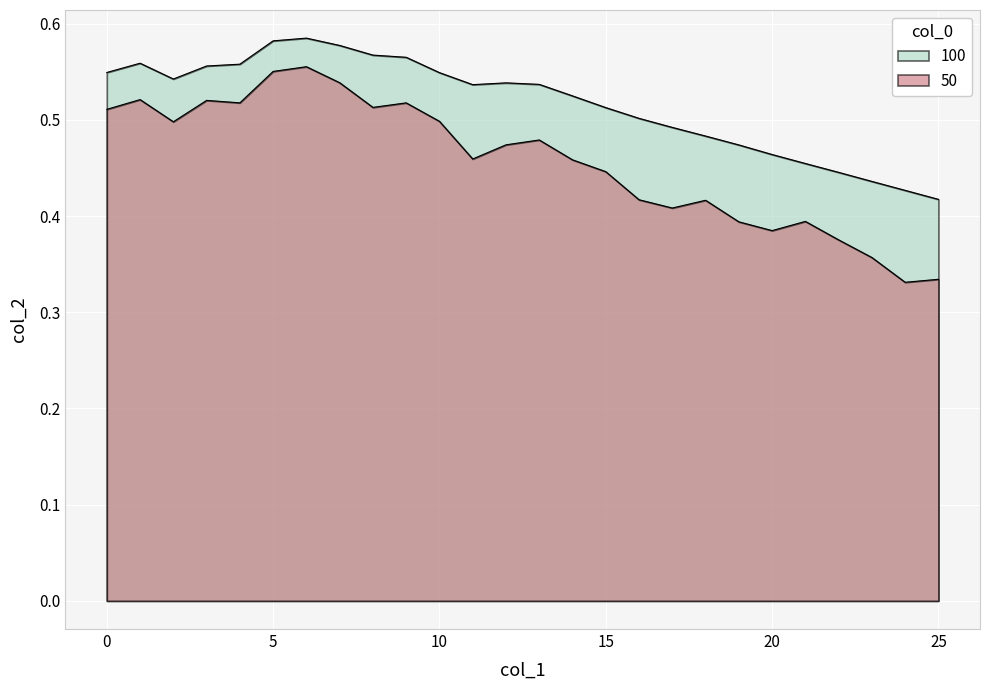

Reading left to right, transcribe all the data shown in this chart.

50: 0.5	0.5	0.5	0.5	0.5	0.6	0.6	0.5	0.5	0.5	0.5	0.5	0.5	0.5	0.5	0.4	0.4	0.4	0.4	0.4	0.4	0.4	0.4	0.4	0.3	0.3
100: 0.5	0.6	0.5	0.6	0.6	0.6	0.6	0.6	0.6	0.6	0.5	0.5	0.5	0.5	0.5	0.5	0.5	0.5	0.5	0.5	0.5	0.5	0.4	0.4	0.4	0.4